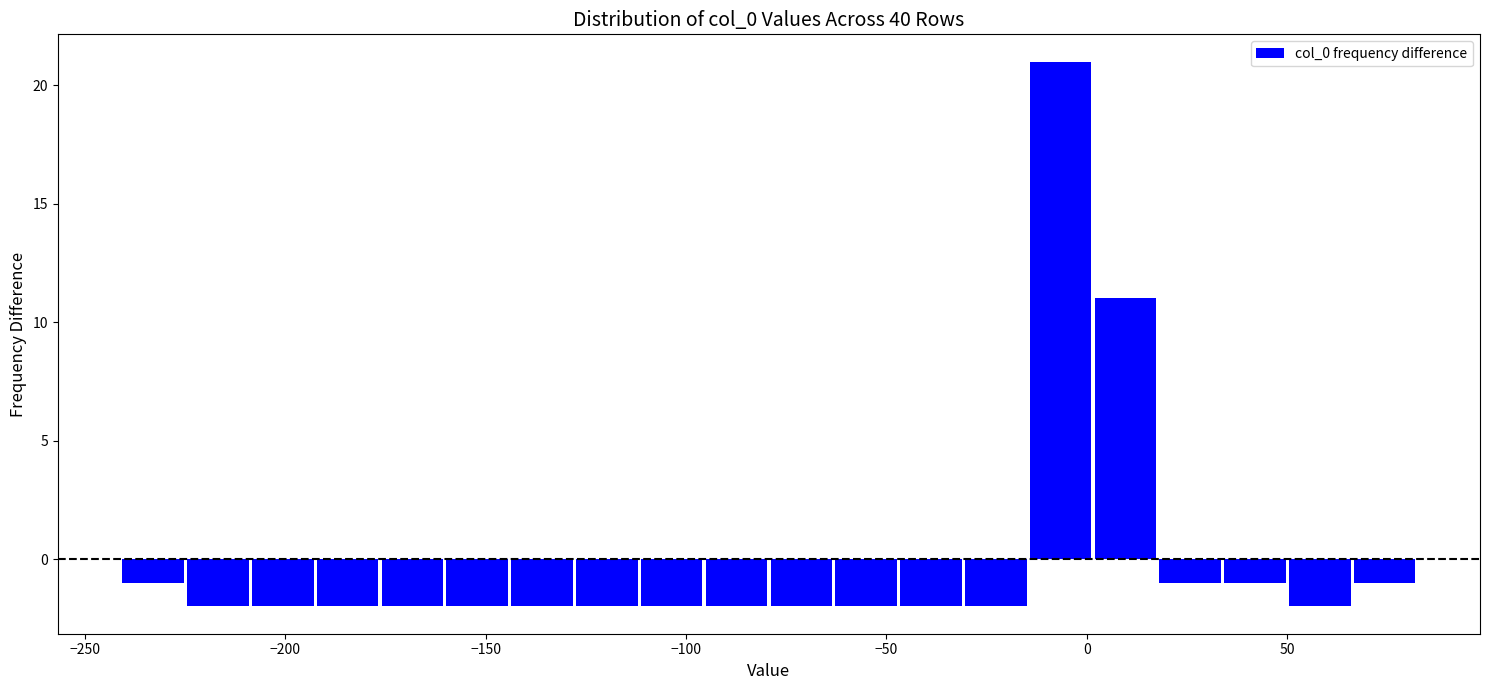

Around what value on the x-axis is the tallest bar? Give the approximate position of its centre, as read against the axis.

-5